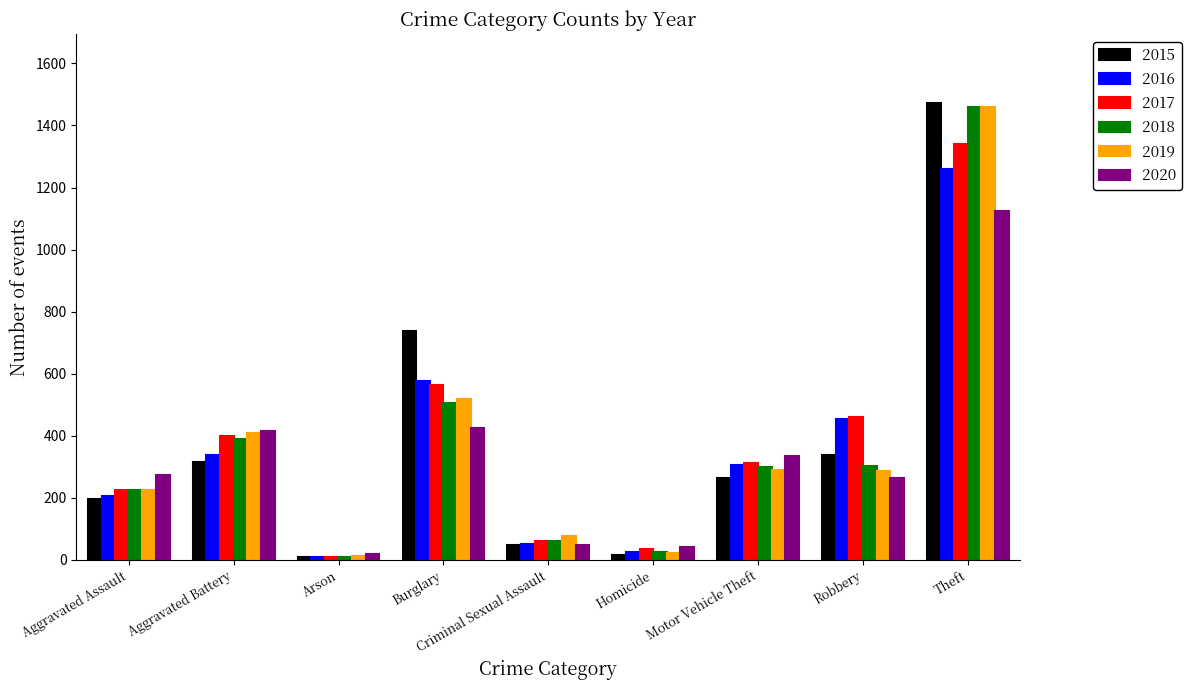

Which category has the highest value across all series?

Theft